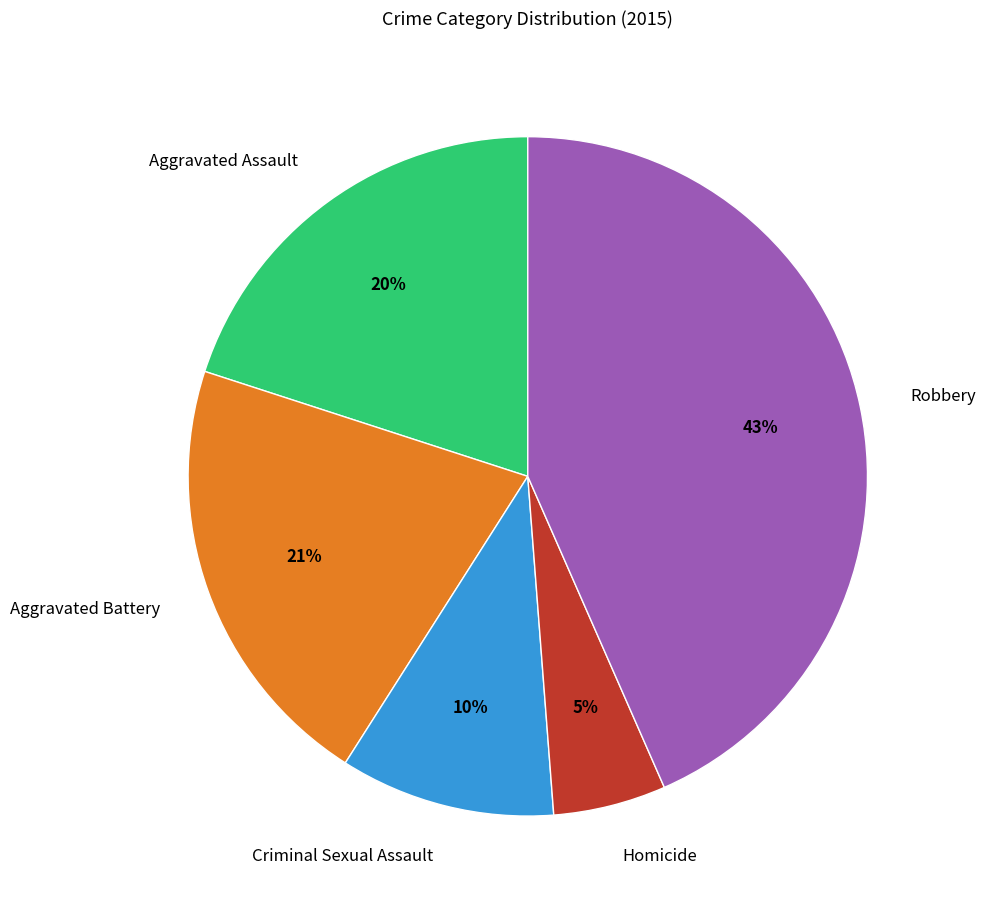

Between Homicide and Criminal Sexual Assault, which is larger?

Criminal Sexual Assault